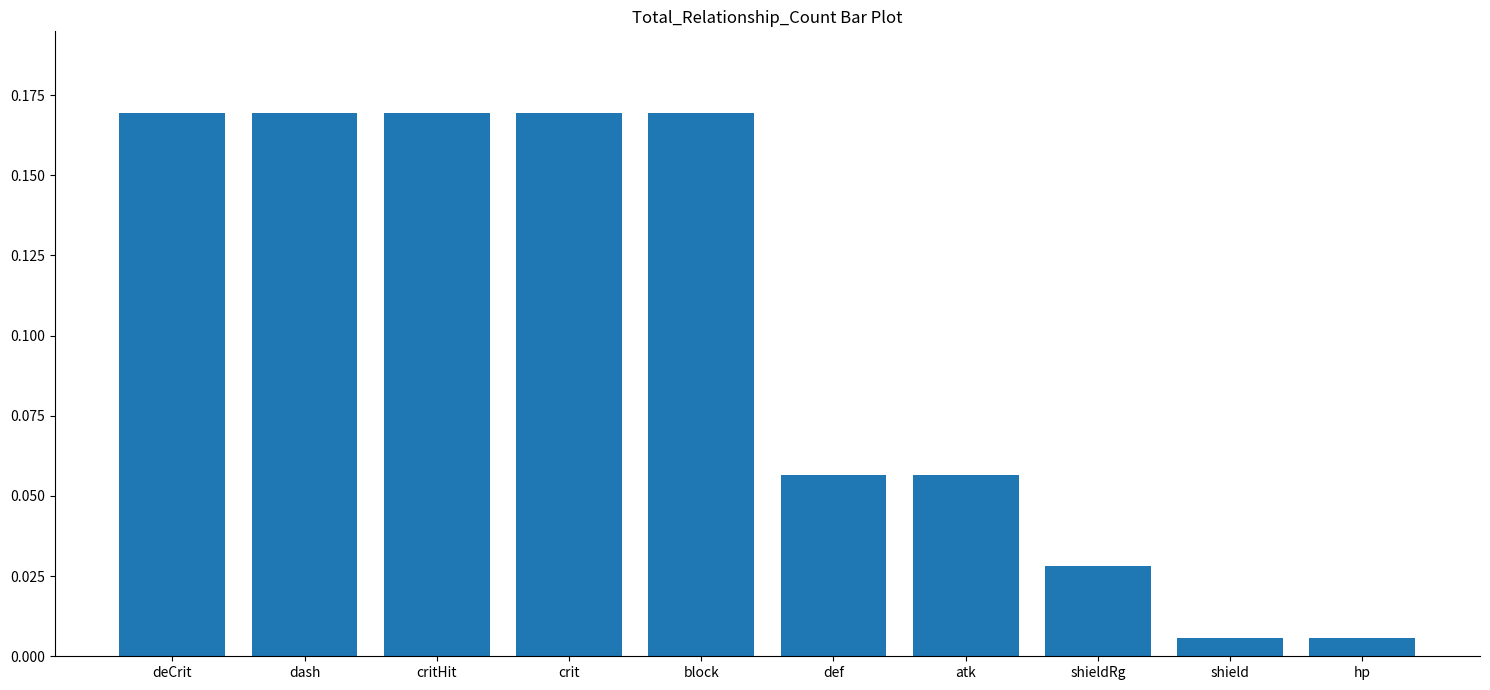

What is the label of the 10th bar from the left?

hp